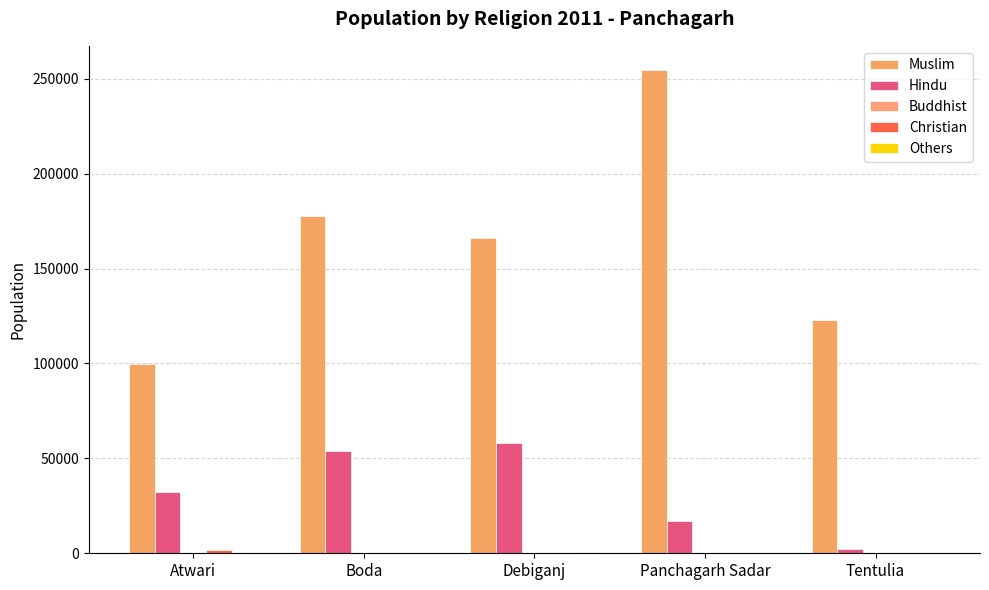

At which category is the sum across all series the highest?

Panchagarh Sadar